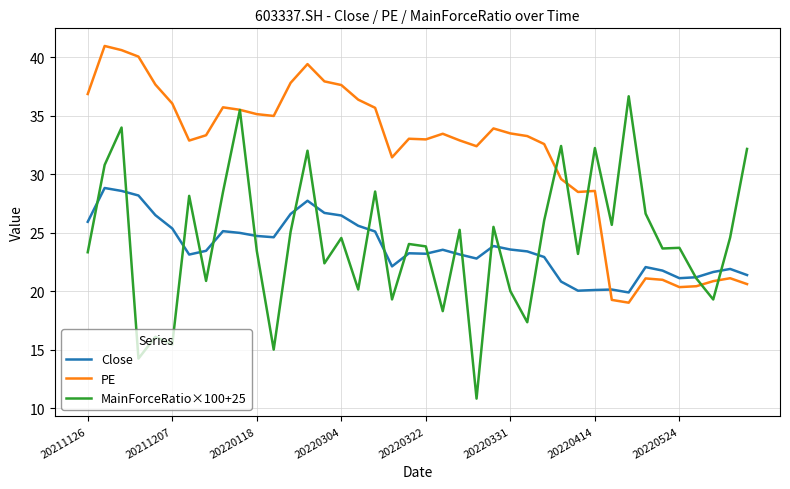

List the series in order of their peak value, lowest first.

Close, MainForceRatio×100+25, PE